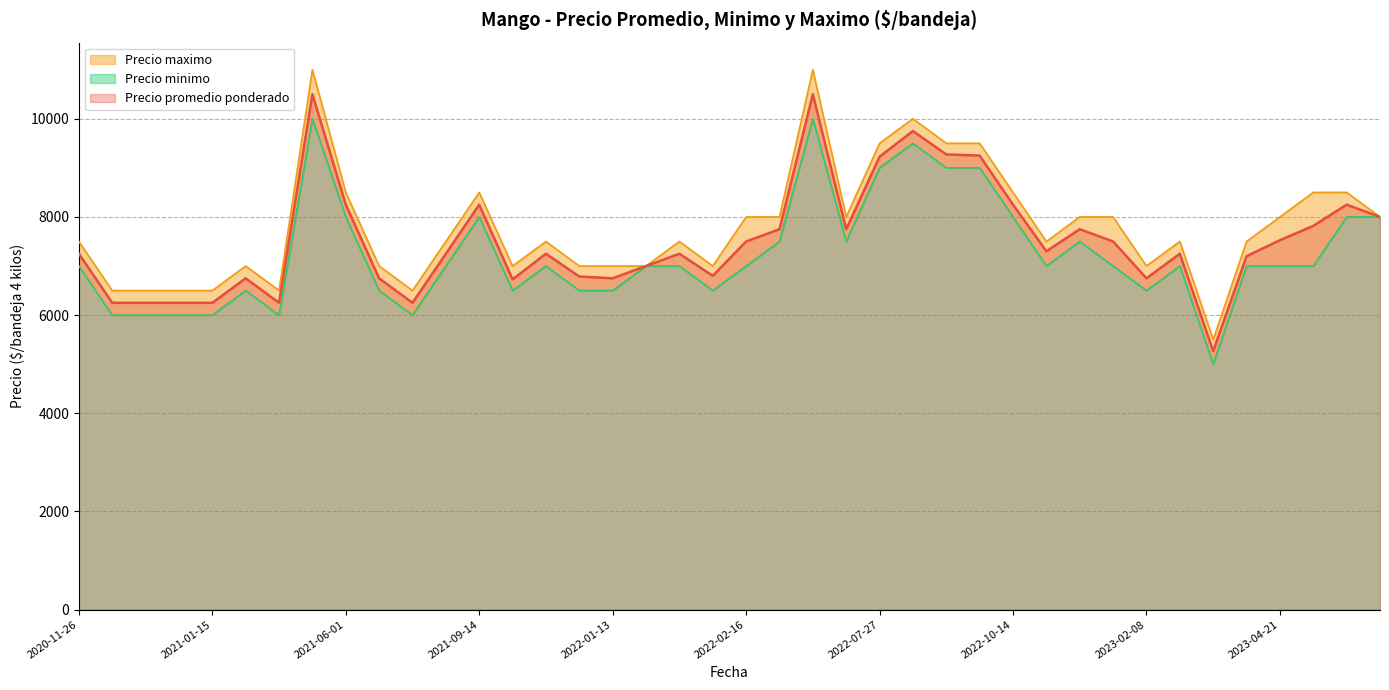

The value of Precio promedio ponderado at 2022-04-20 is 5111. True or false?

False